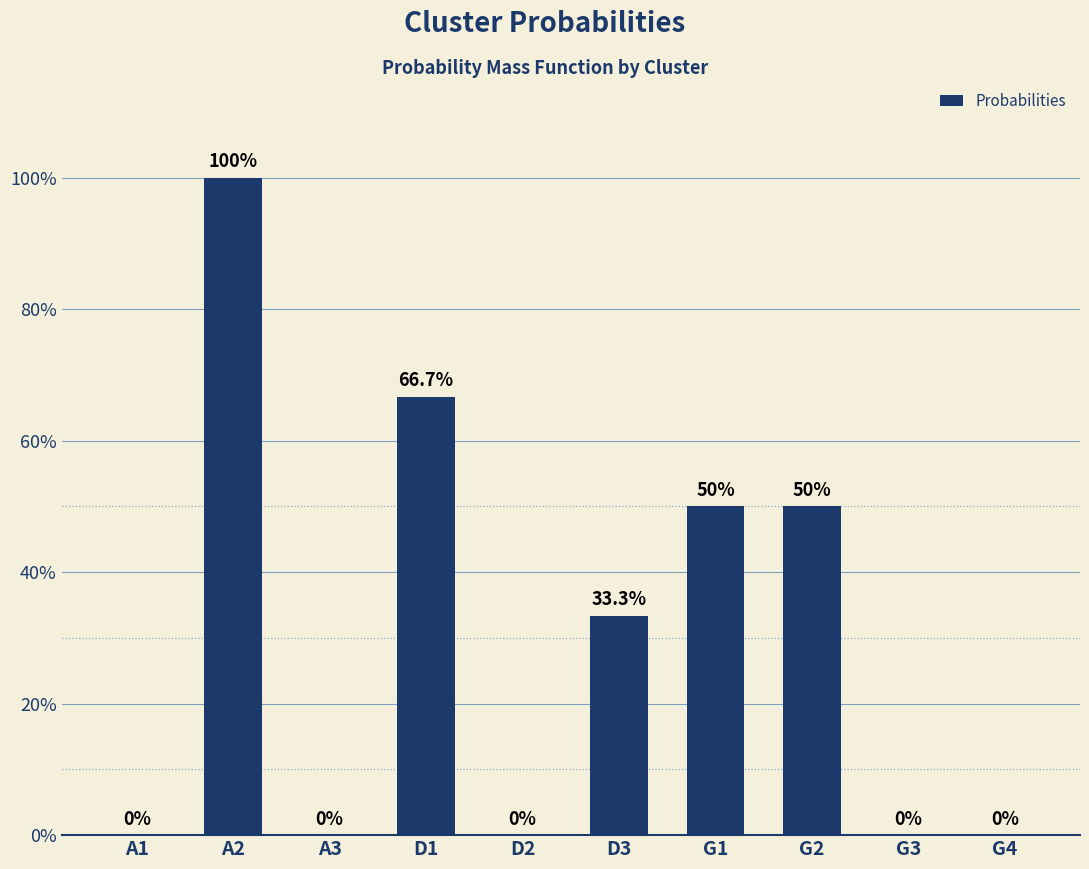

The chart shows a value of 0.0 at A1. True or false?

True